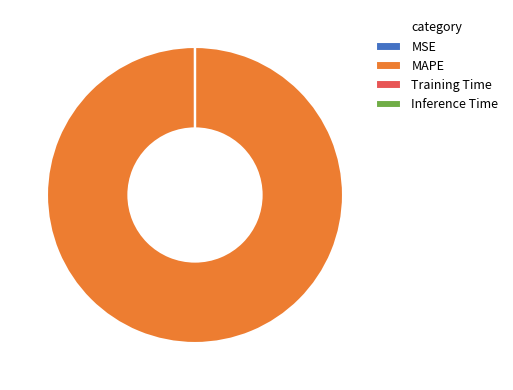

Is there a majority slice in this chart?

Yes